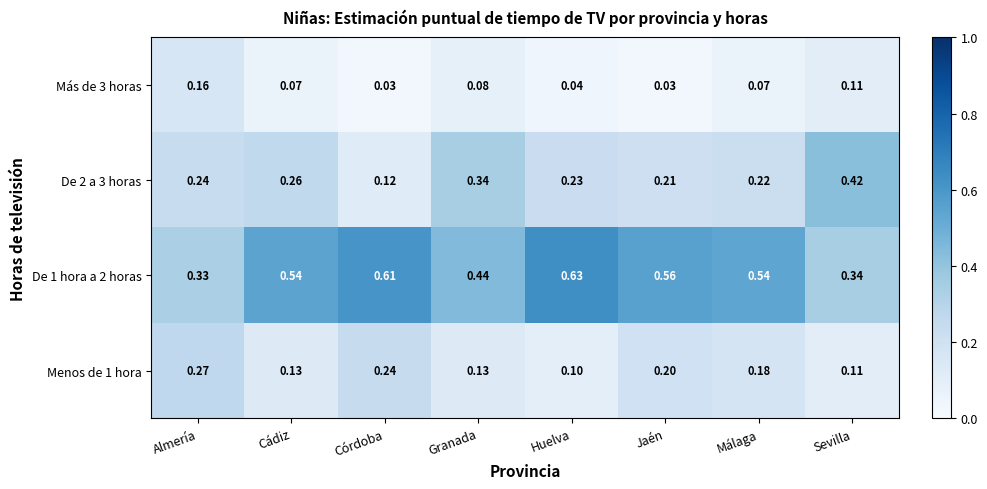

Rank the series by their maximum value, from highest to lowest.

De 1 hora a 2 horas, De 2 a 3 horas, Menos de 1 hora, Más de 3 horas